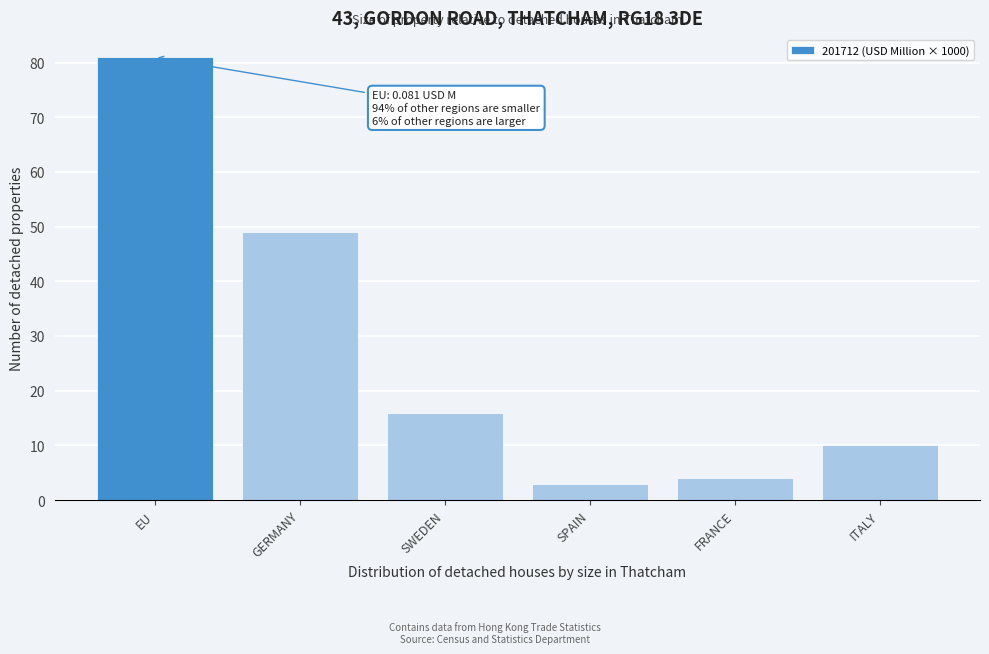

Reading left to right, extract all data points from this chart.

EU=81	GERMANY=49	SWEDEN=16	SPAIN=3	FRANCE=4	ITALY=10